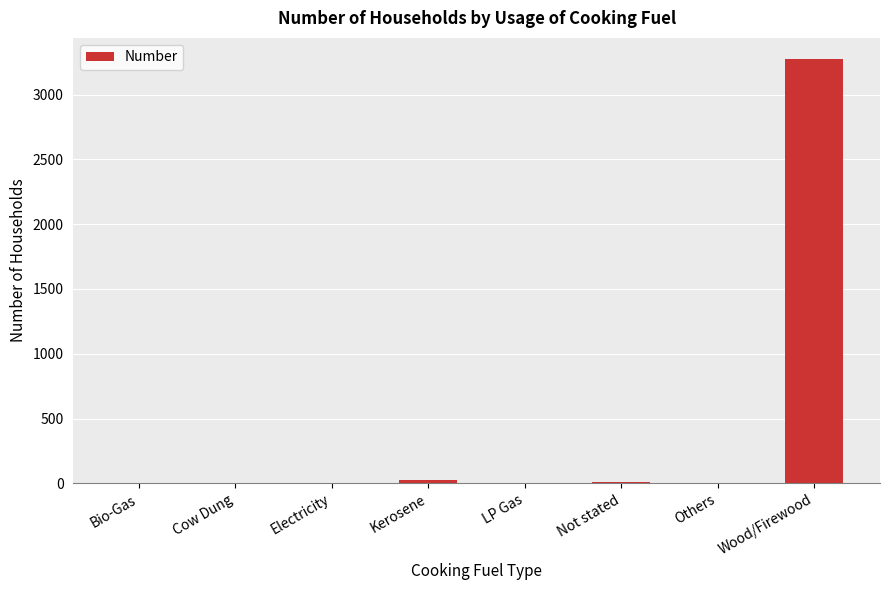

What is the change in value from Bio-Gas to Wood/Firewood?

+3274